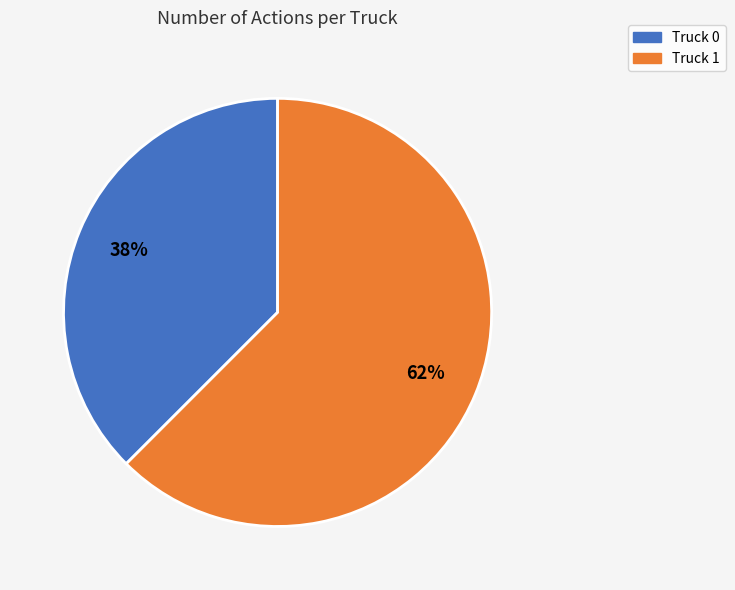

Combined, do Truck 1 and Truck 0 account for over 50%?

Yes